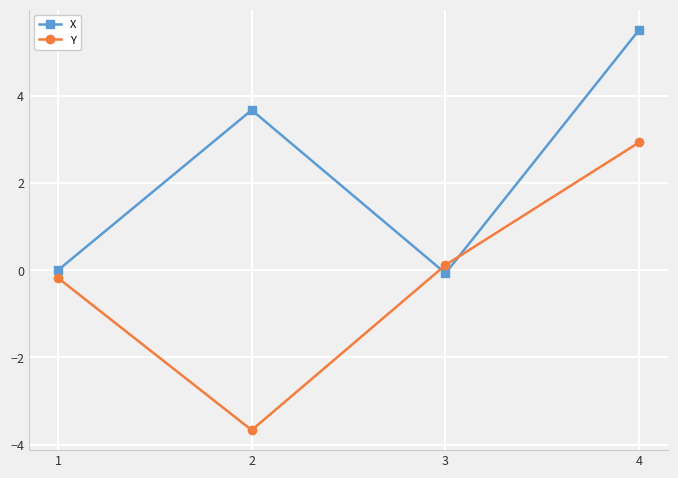

At 2, list the series in order from smallest to largest.

Y, X